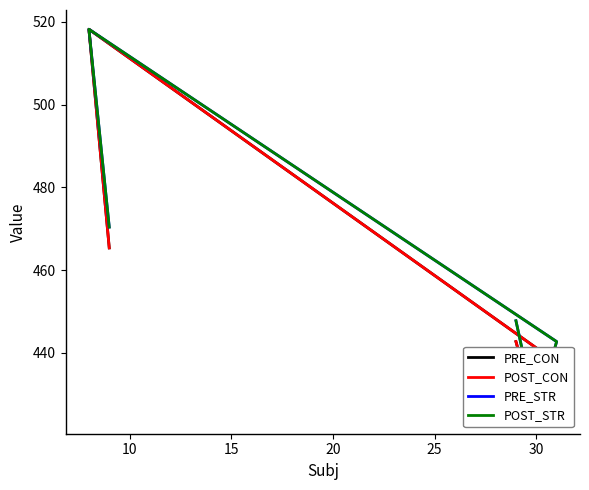

How many lines are shown in the chart?

4